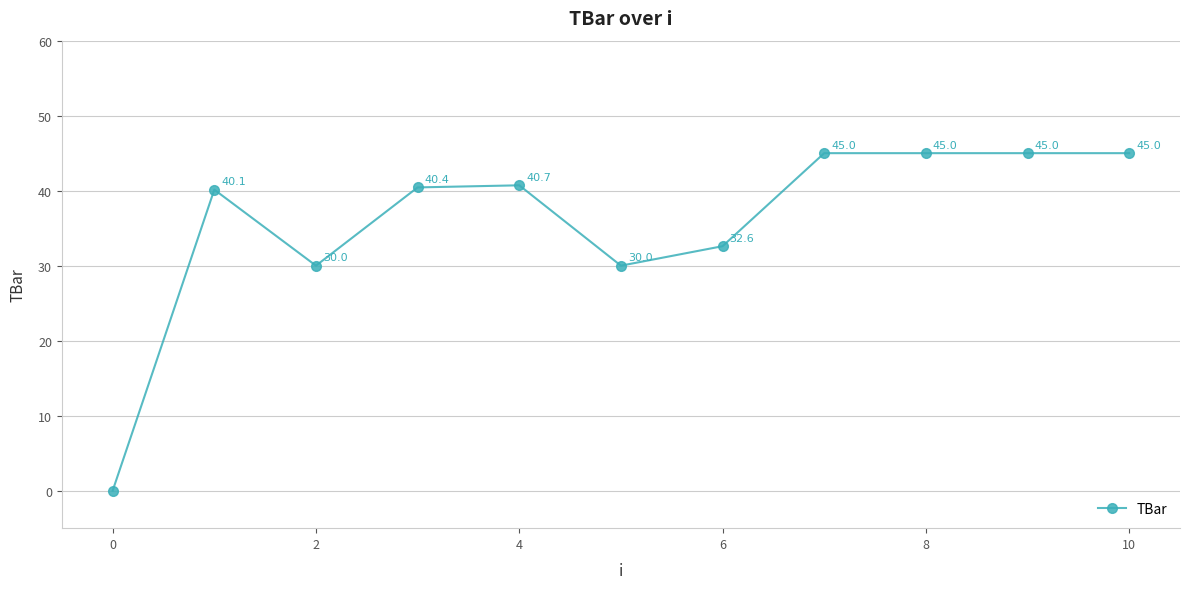

Reading right to left, what are all the values shown in this chart?

45.0	45.0	45.0	45.0	32.6	30.0	40.7	40.4	30.0	40.1	0.0